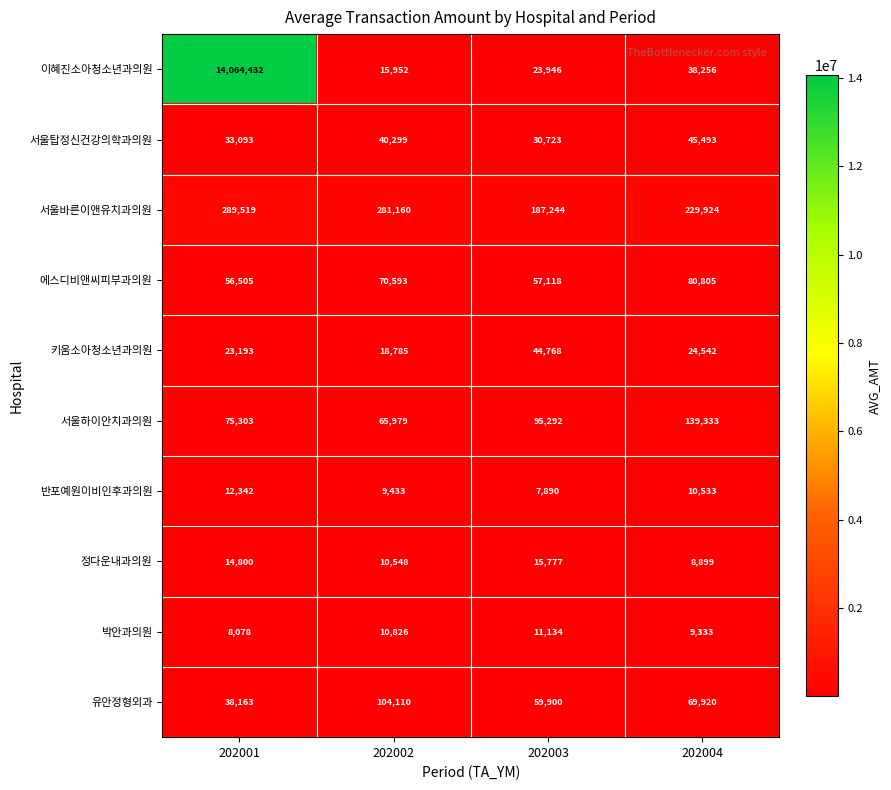

What is the smallest value displayed?

7890